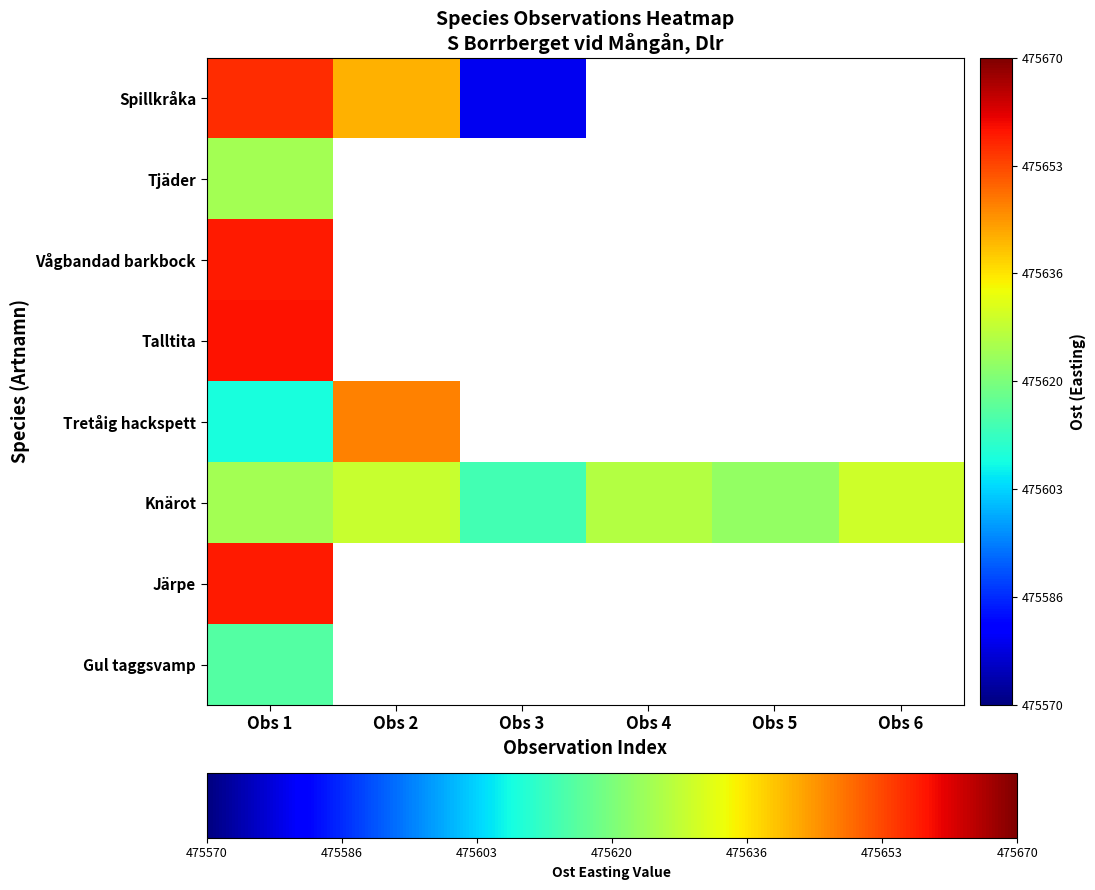

What is the highest value of the Spillkråka series?

475656.0